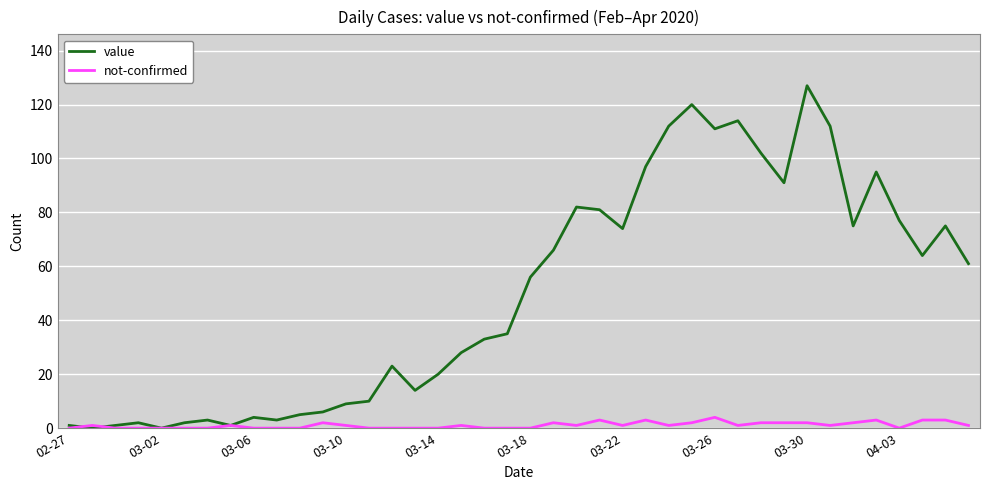

Which series has the largest range (max minus min)?

value